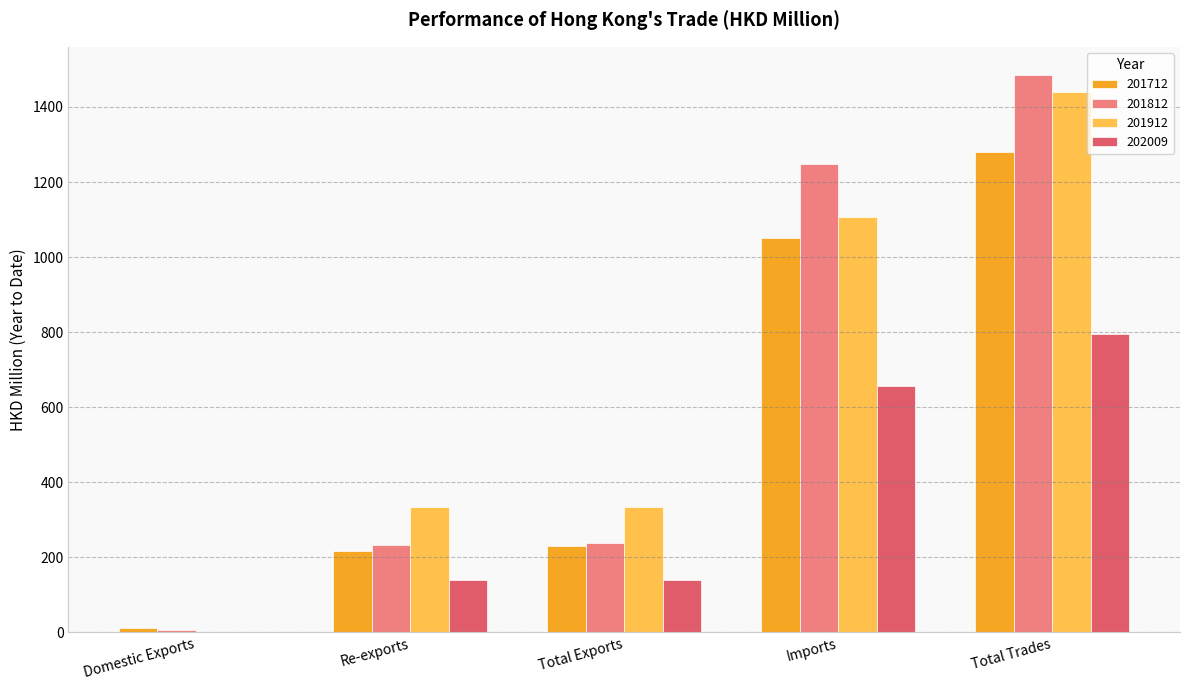

Between Total Exports and Total Trades, which series saw the biggest shift?

201812